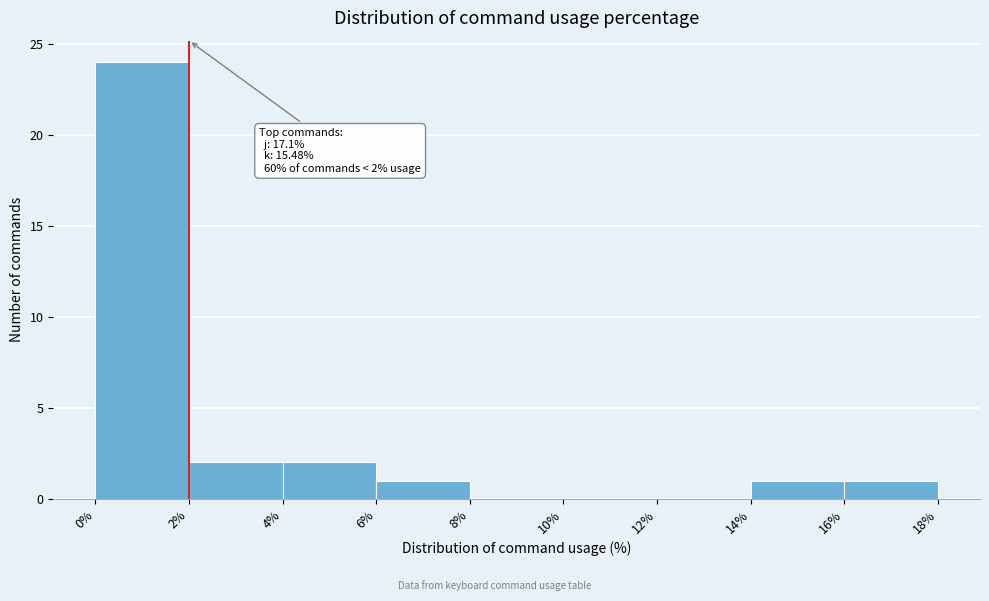

Which range on the x-axis has the tallest bar?

0% to 2%